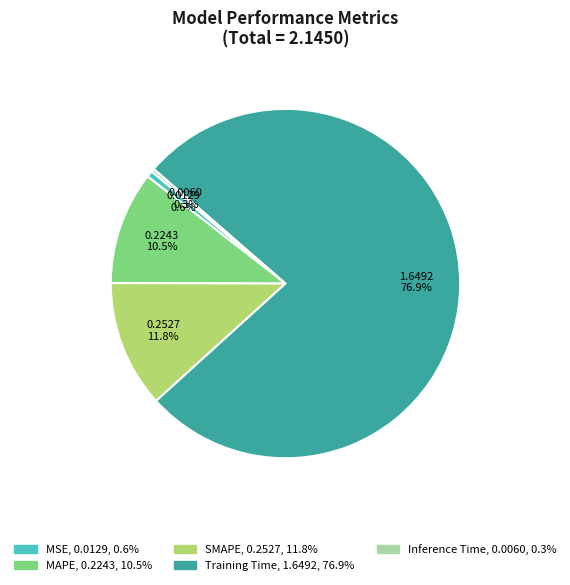

True or false: Training Time accounts for 77% of the total.

True